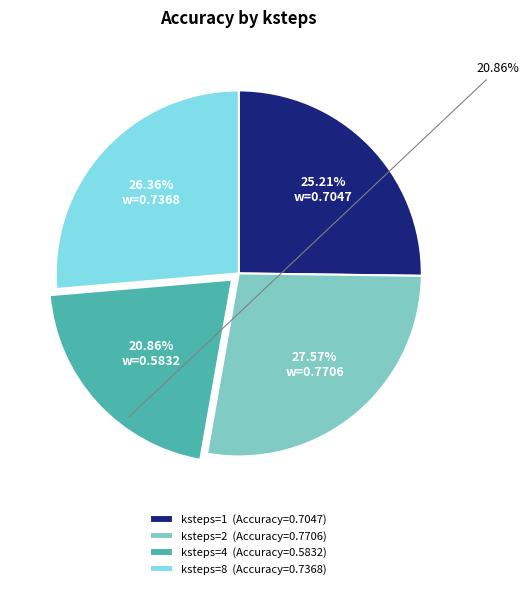

Rank the categories by value from lowest to highest.

ksteps=4, ksteps=1, ksteps=8, ksteps=2